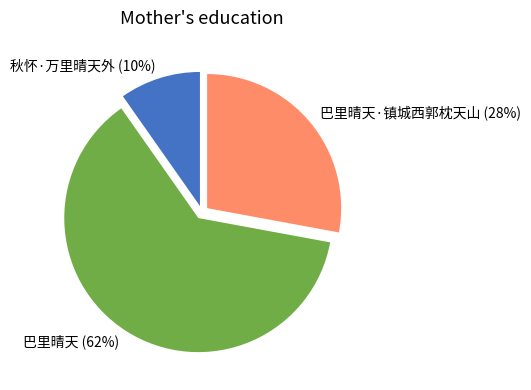

What is the smallest slice in the pie chart?

秋怀·万里晴天外